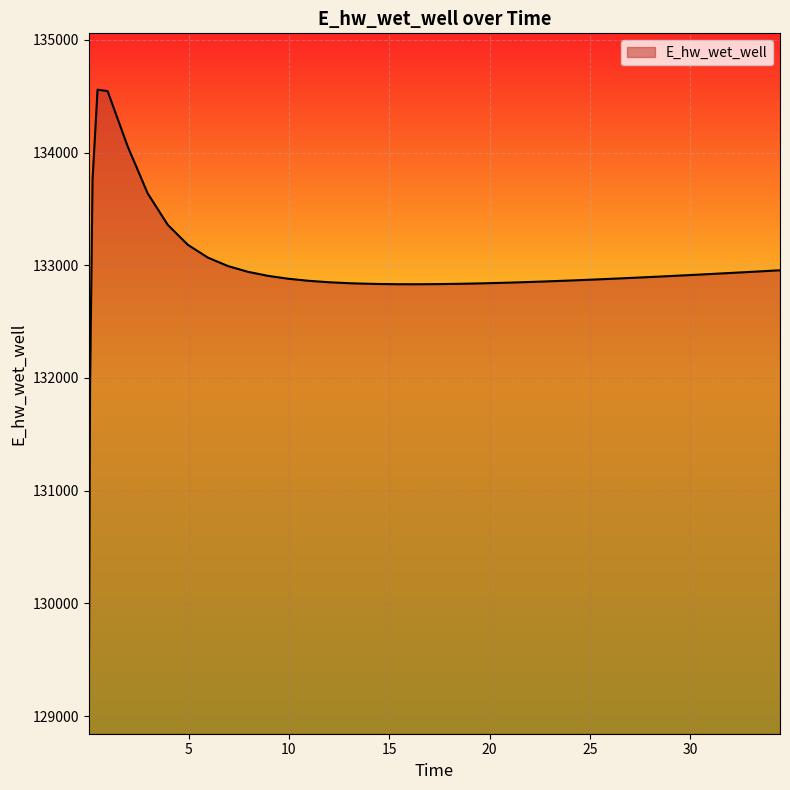

What is the maximum value shown in the chart?

134557.5